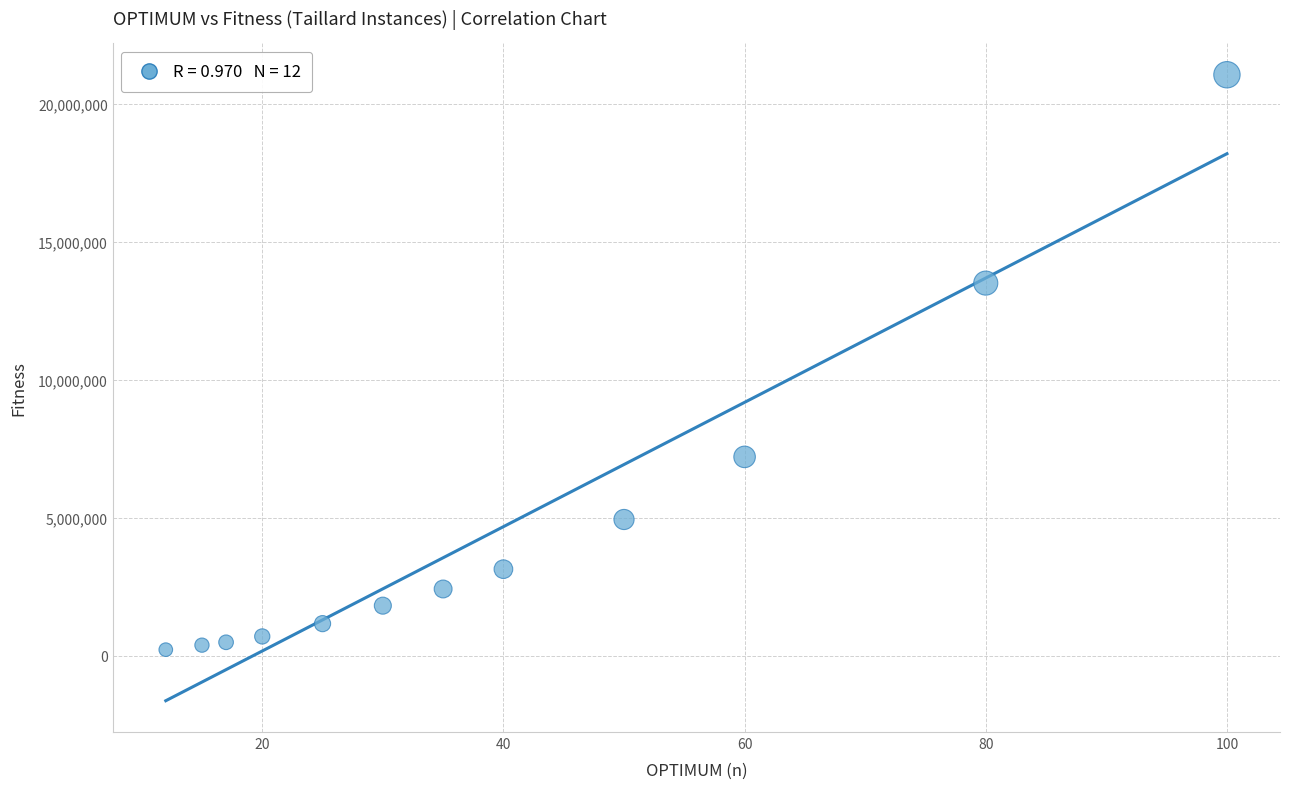

What is the average X value?

40